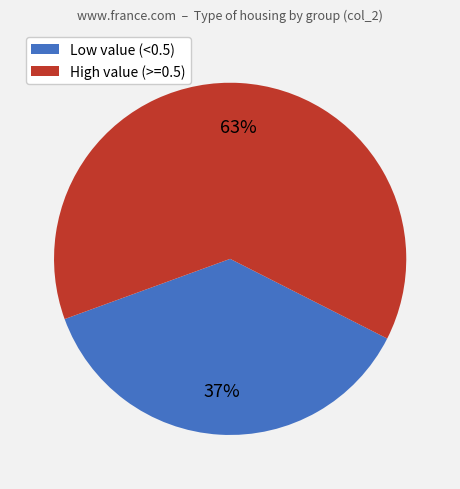

Count the number of slices in the pie.

2